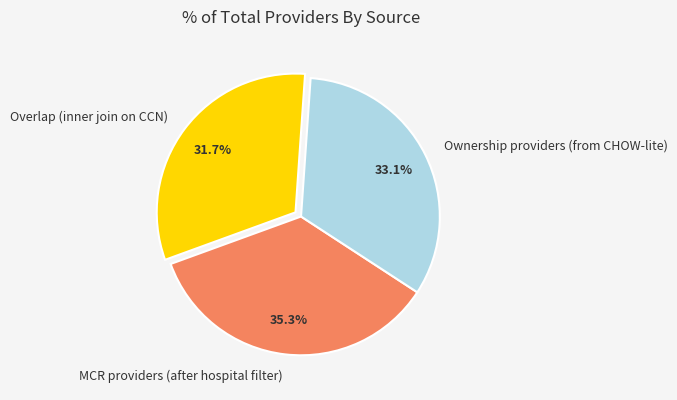

Which slice is the smallest?

Overlap (inner join on CCN)